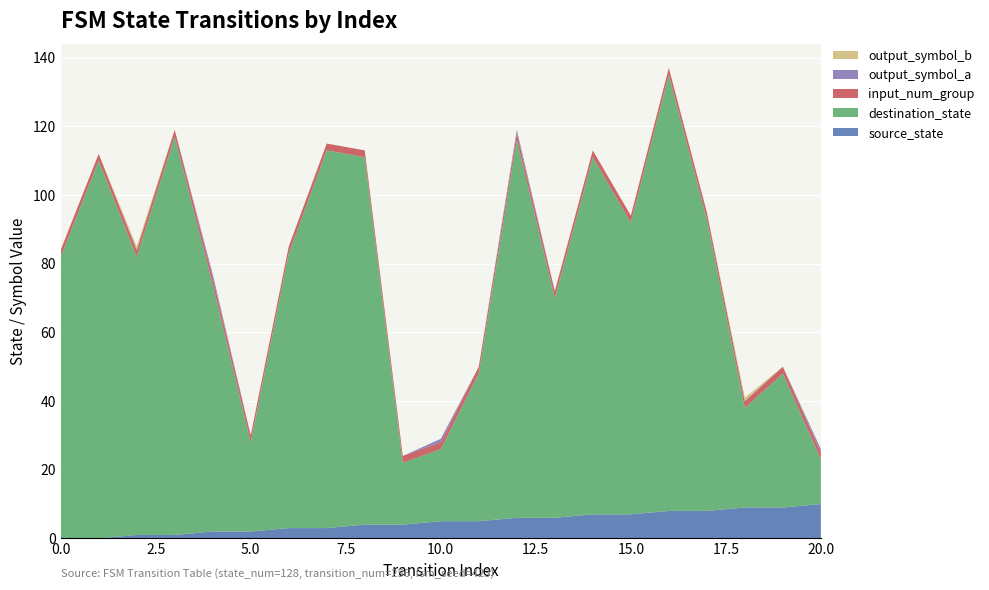

Reading right to left, extract all data points from this chart.

source_state: 20=10	19=9	18=9	17=8	16=8	15=7	14=7	13=6	12=6	11=5	10=5	9=4	8=4	7=3	6=3	5=2	4=2	3=1	2=1	1=0	0=0
destination_state: 20=13	19=39	18=29	17=85	16=127	15=85	14=104	13=64	12=110	11=43	10=21	9=18	8=107	7=110	6=80	5=26	4=72	3=116	2=81	1=110	0=82
input_num_group: 20=2	19=2	18=2	17=2	16=2	15=2	14=2	13=2	12=2	11=2	10=2	9=2	8=2	7=2	6=2	5=2	4=2	3=2	2=2	1=2	0=2
output_symbol_a: 20=1	19=0	18=0	17=0	16=0	15=0	14=0	13=0	12=1	11=0	10=1	9=0	8=0	7=0	6=0	5=0	4=1	3=0	2=0	1=0	0=0
output_symbol_b: 20=0	19=0	18=1	17=0	16=0	15=0	14=0	13=0	12=0	11=0	10=0	9=0	8=0	7=0	6=0	5=0	4=0	3=0	2=1	1=0	0=0